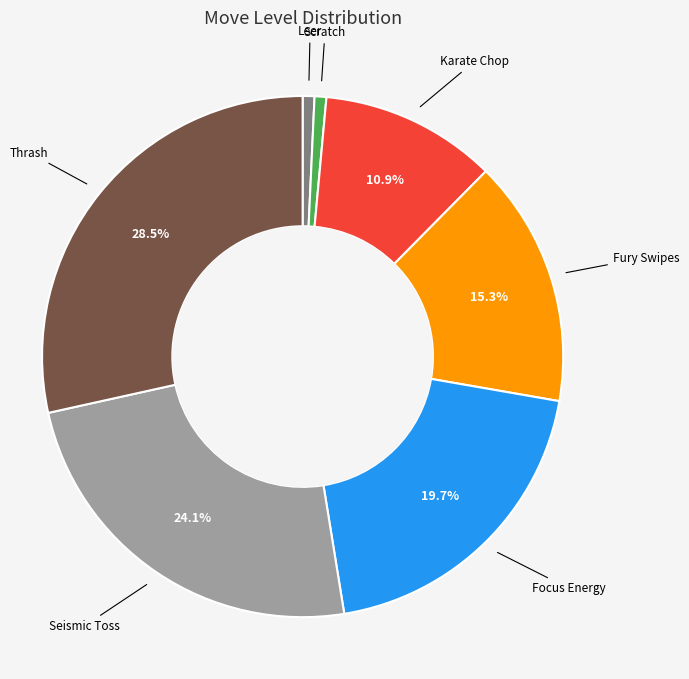

Is there any slice that represents more than half of the pie?

No